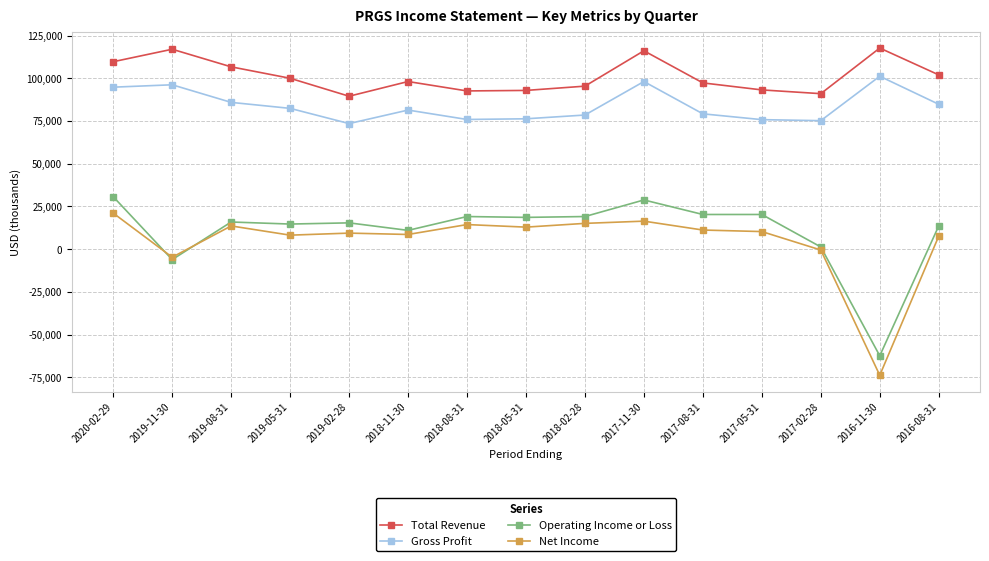

How many series are shown in this chart?

4